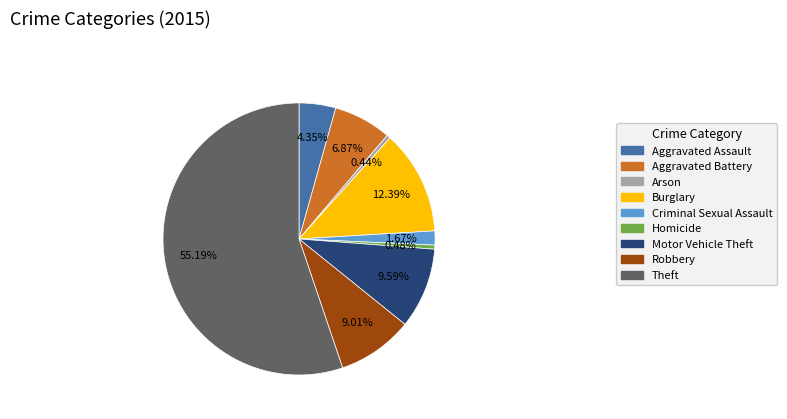

To the nearest percent, what percentage of the pie is Burglary?

12%